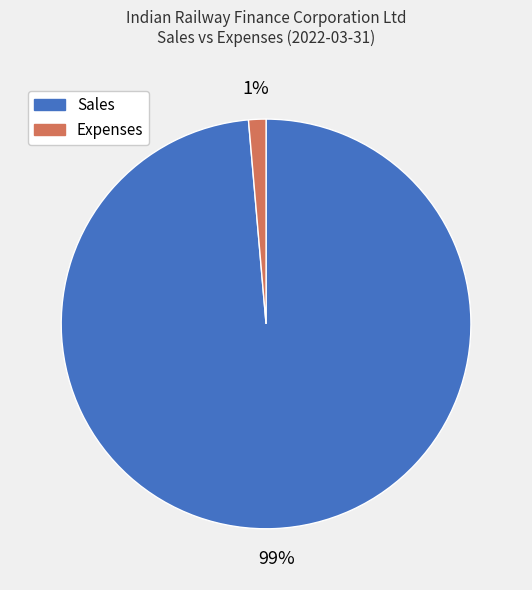

Combined, do Sales and Expenses account for over 50%?

Yes